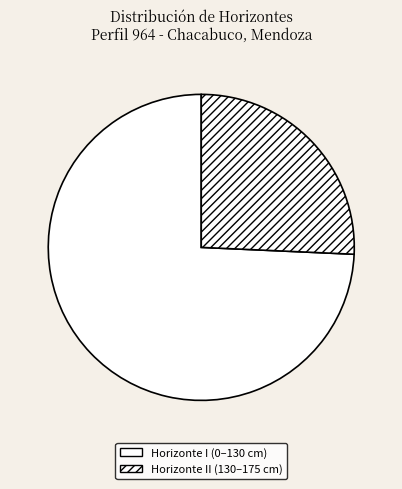

How many slices are in this pie chart?

2